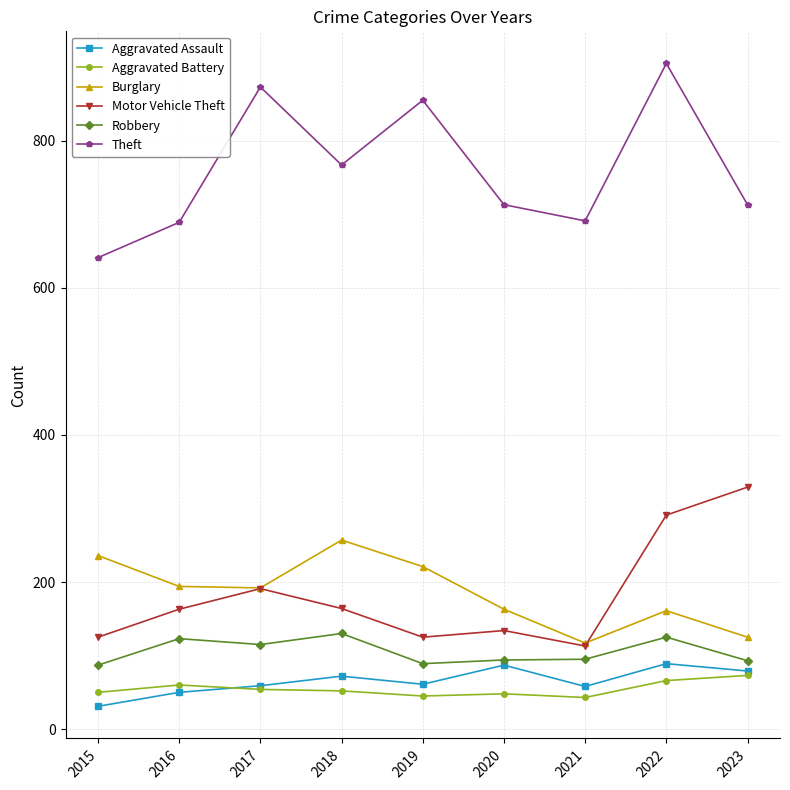

How many interior local valleys does the Theft series have?

2